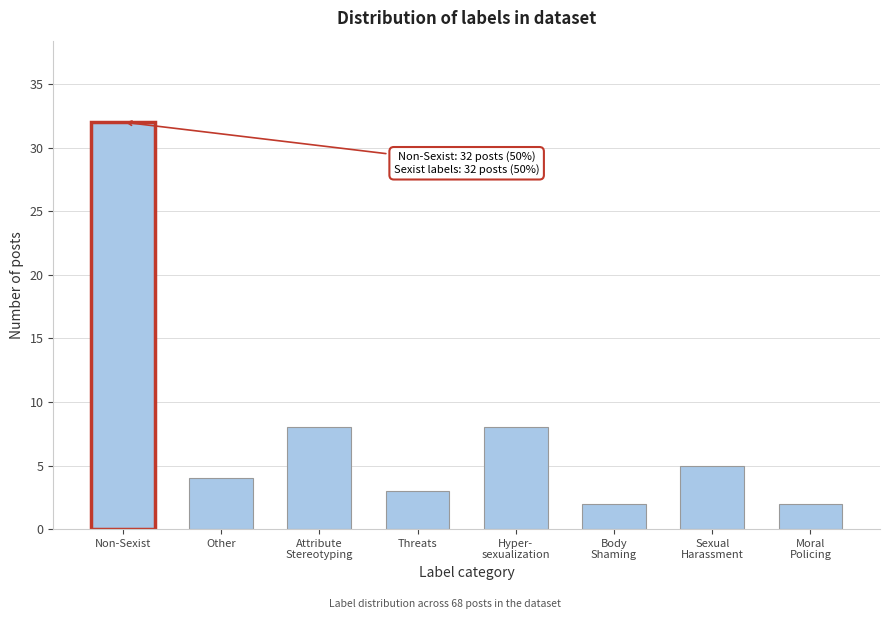

Reading right to left, extract all data points from this chart.

2	5	2	8	3	8	4	32